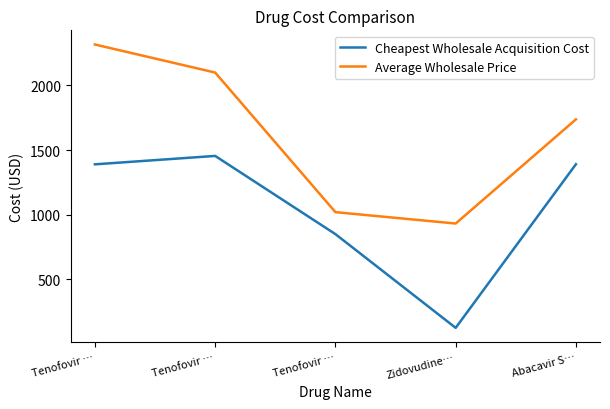

Reading left to right, list all the values displayed in this chart.

Cheapest Wholesale Acquisition Cost: Tenofovir …=1390	Tenofovir …=1455	Tenofovir …=850	Zidovudine…=125	Abacavir S…=1391
Average Wholesale Price: Tenofovir …=2317	Tenofovir …=2100	Tenofovir …=1020	Zidovudine…=932	Abacavir S…=1738